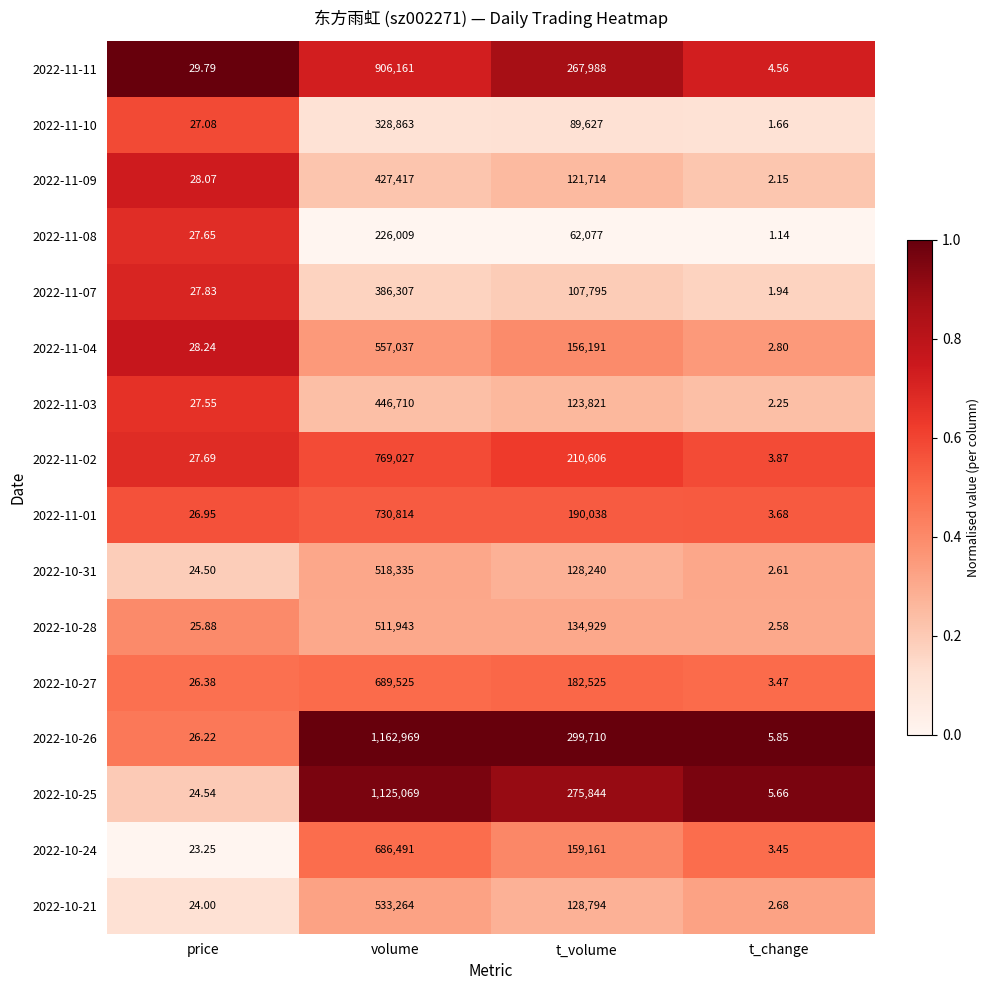

At which category is the sum across all series the highest?

volume